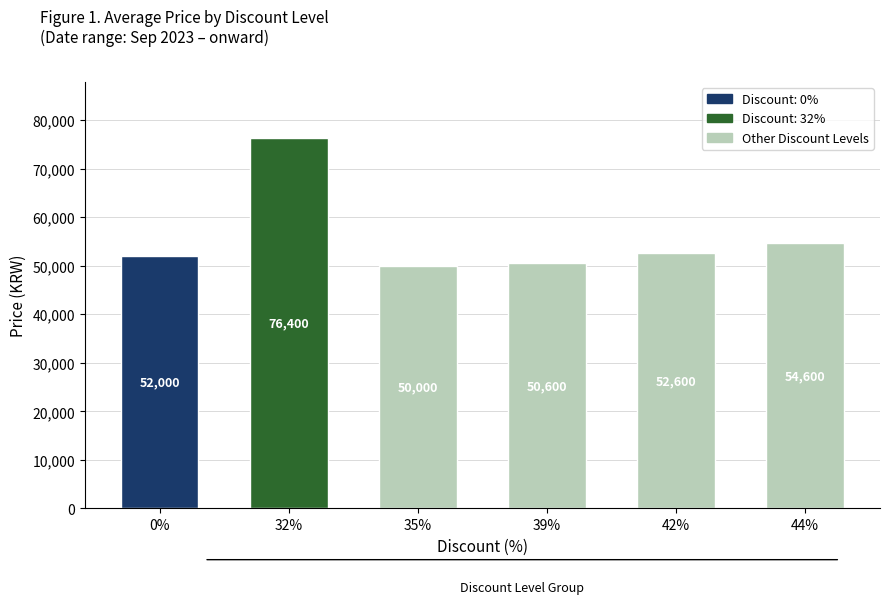

What is the label of the 5th bar from the right?

32%